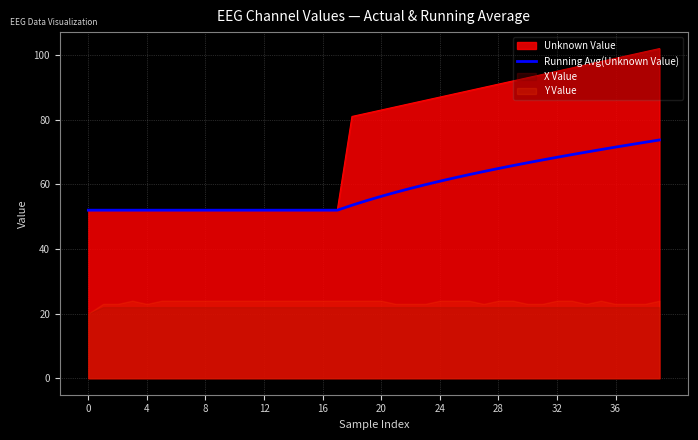

What is the label of the 28th point from the right?

12